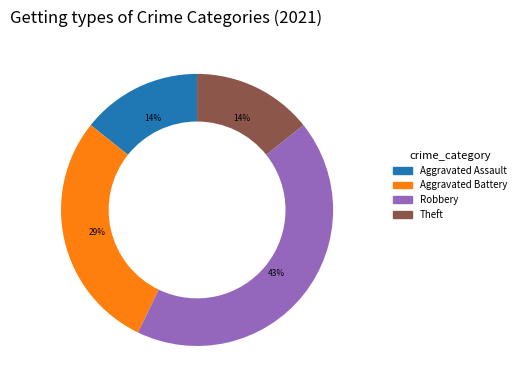

Is there any slice that represents more than half of the pie?

No